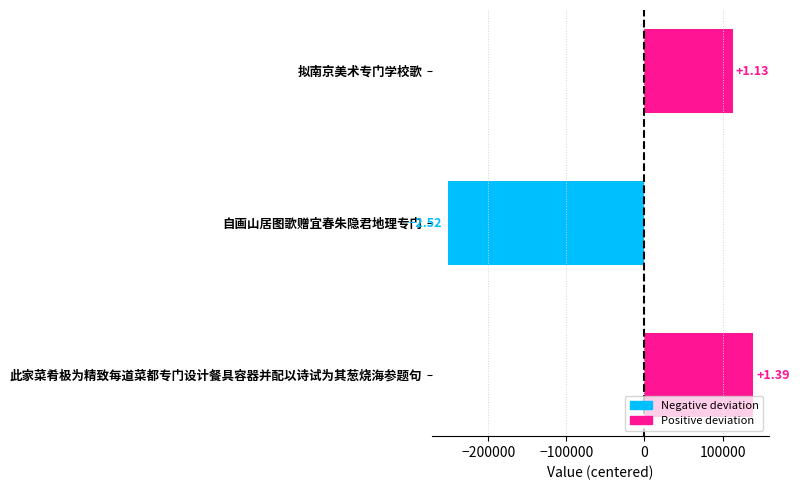

Are the bars horizontal?

Yes